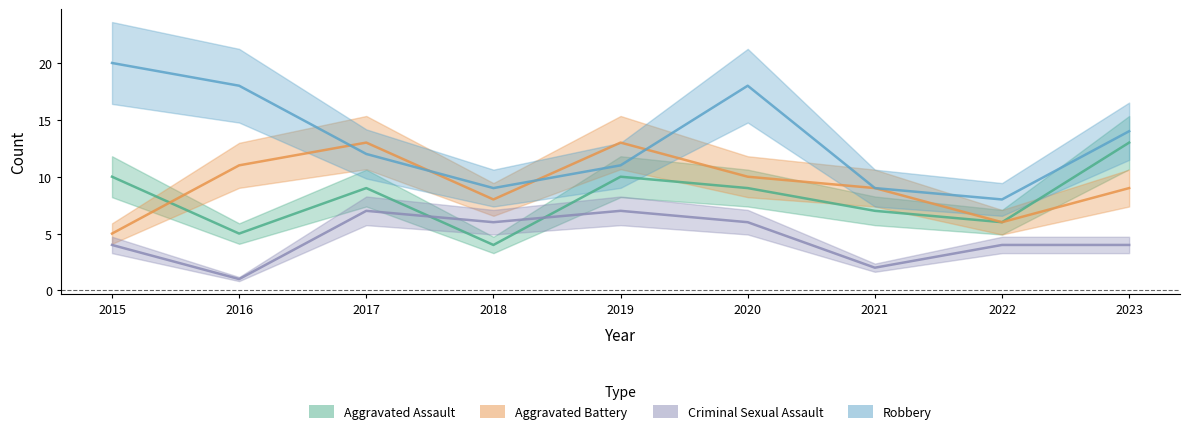

What is the maximum value shown in the chart?

20